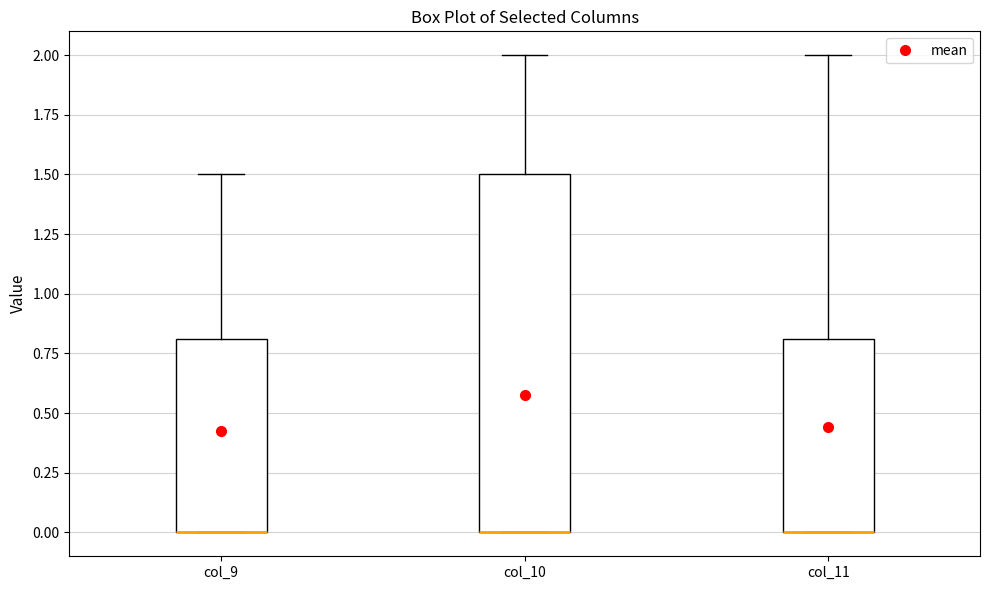

Where does the upper whisker of the box for col_9 end on the y-axis? The values are not printed on the chart, so give them approximately, as read against the axis.

1.5